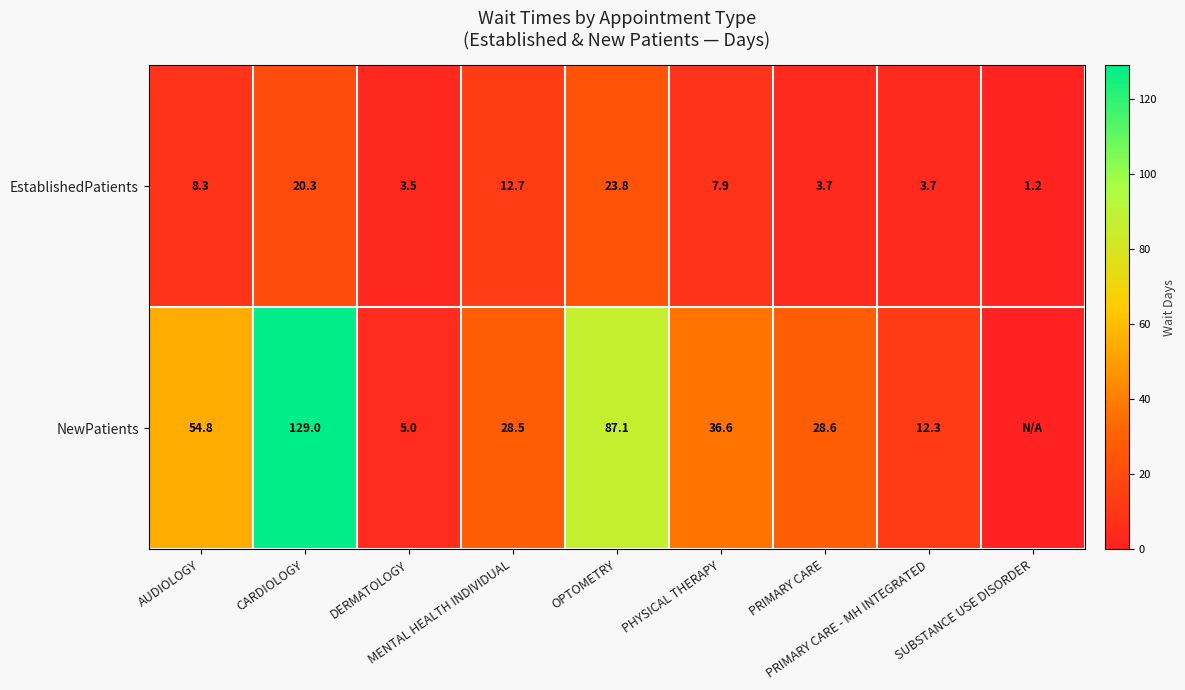

What is the sum of all EstablishedPatients values?

85.1